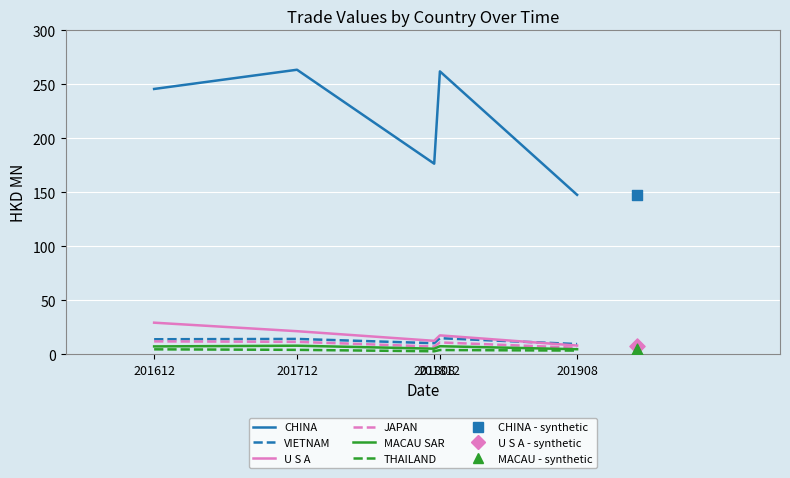

Which series contains the lowest Y value?

THAILAND